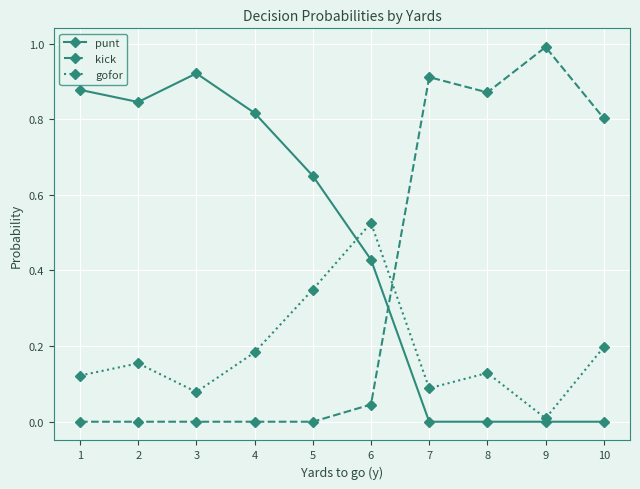

List the series in order of their overall mean, lowest first.

gofor, kick, punt